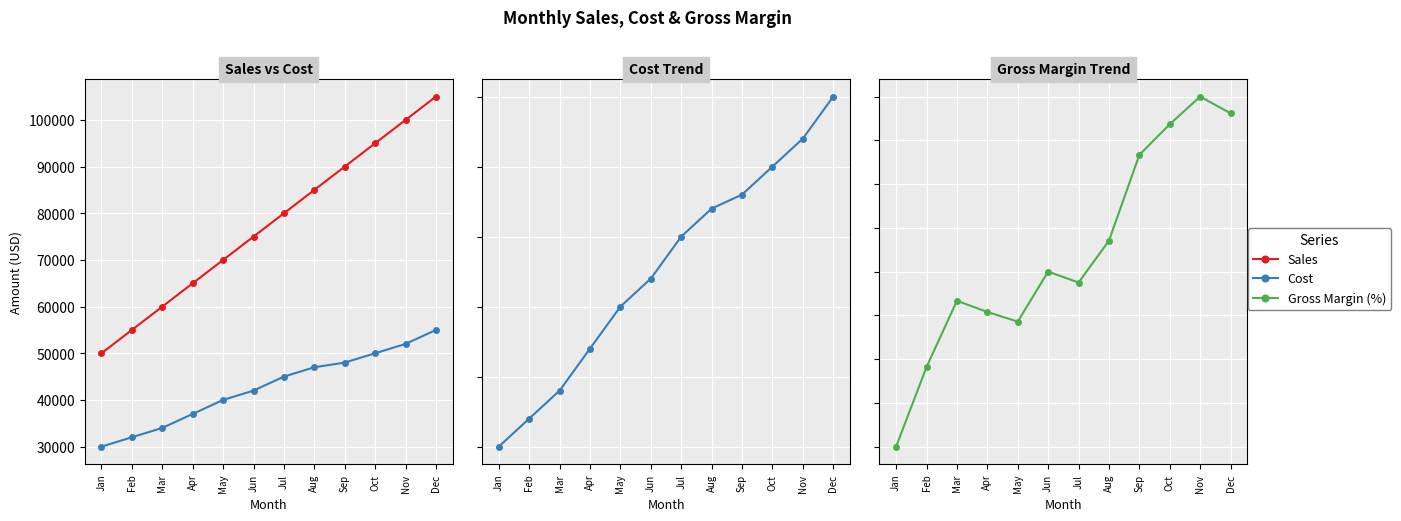

What is the total value across all series at Jul?

125000.4